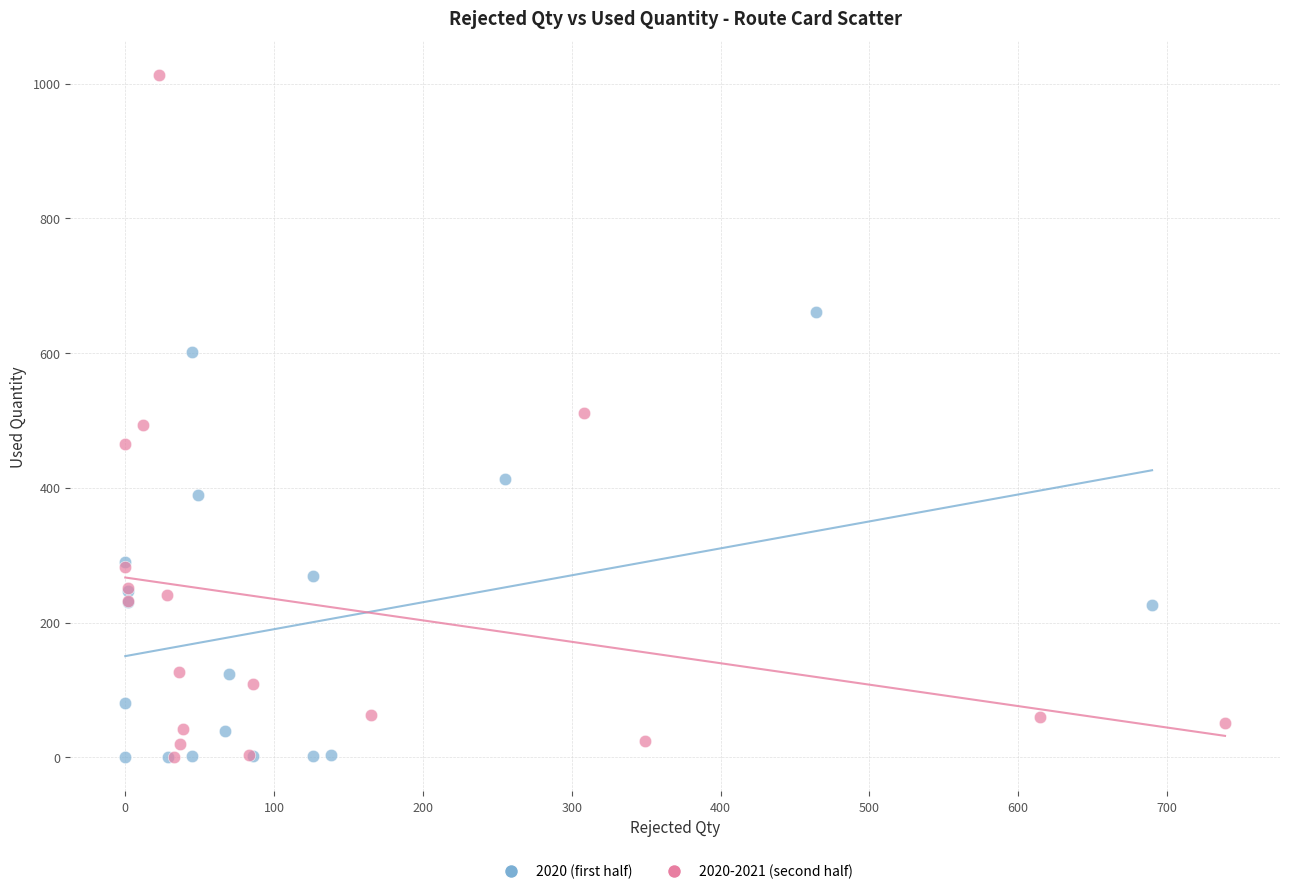

Which series reaches the maximum Y coordinate?

2020-2021 (second half)